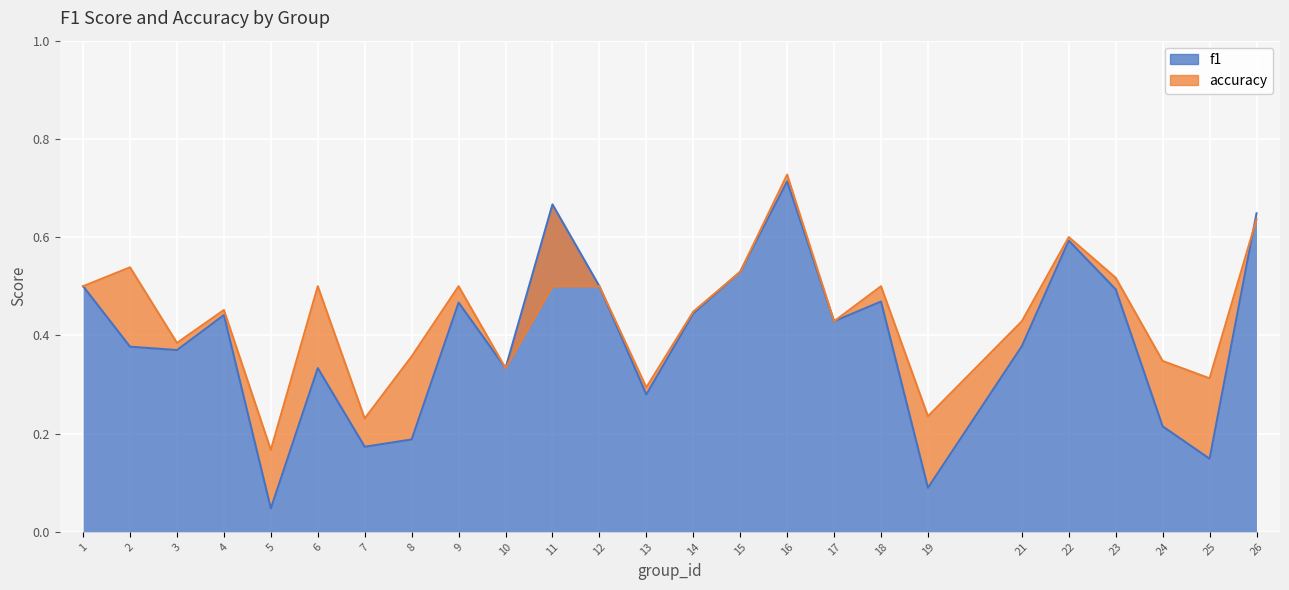

Between 12 and 5, which is larger?

12